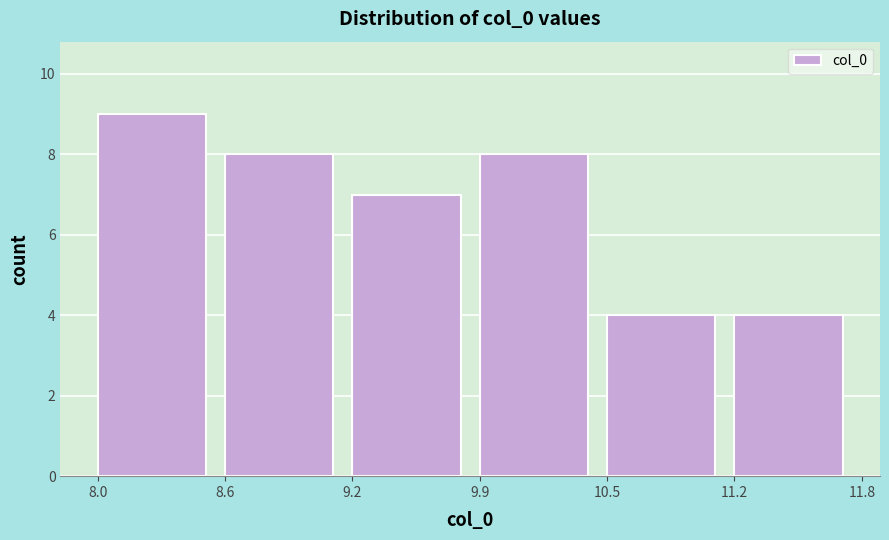

Reading left to right, extract all data points from this chart.

8.0=9	8.6=8	9.2=7	9.9=8	10.5=4	11.2=4